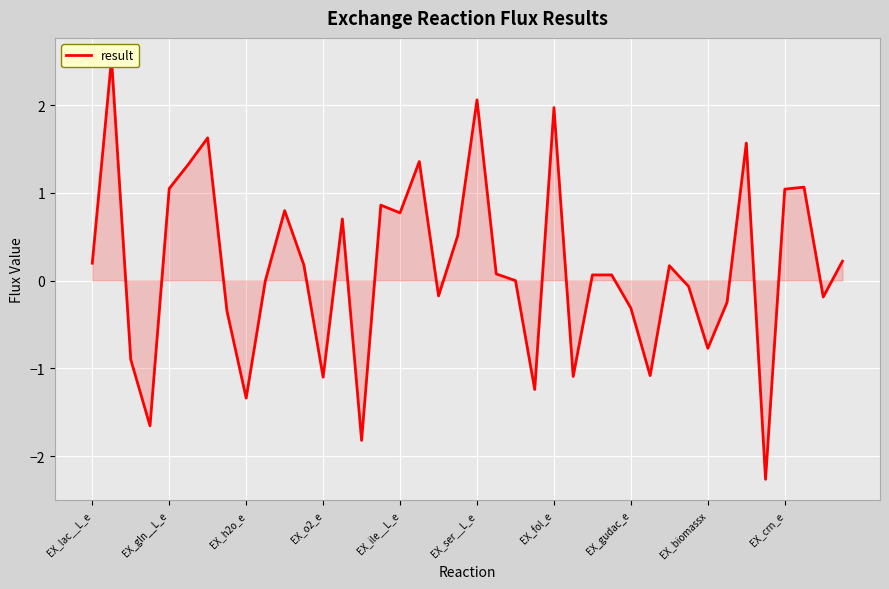

At which category does the chart reach its minimum across all series?

35